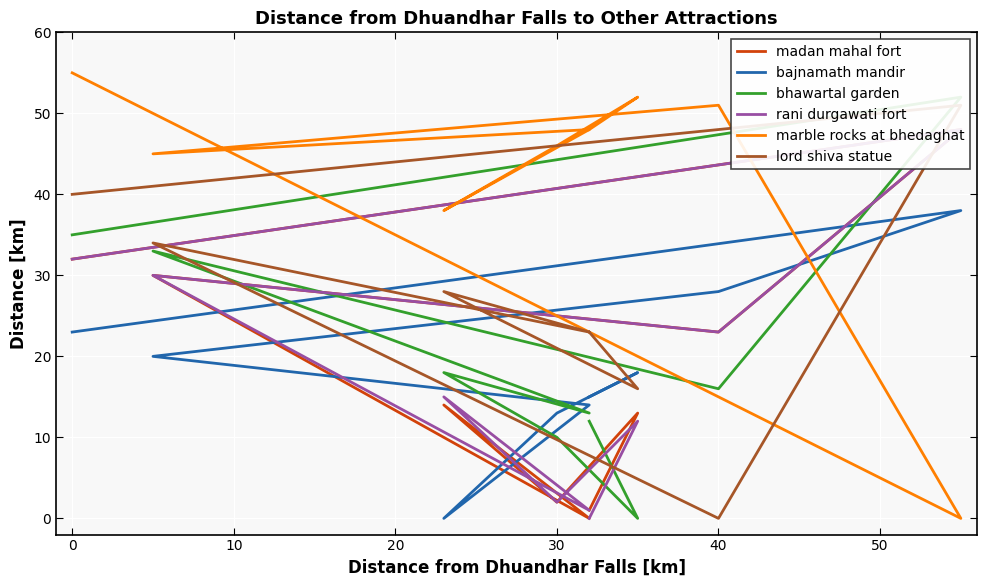

What is the greatest value displayed?

55